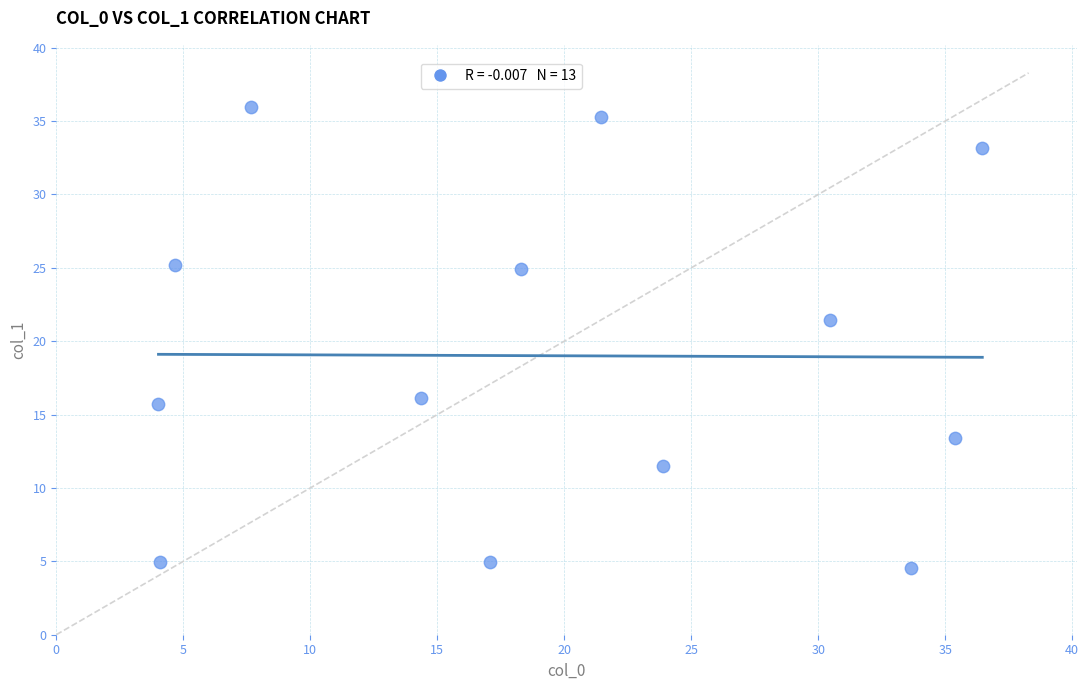

What is the range of Y values (max minus min)?

31.4